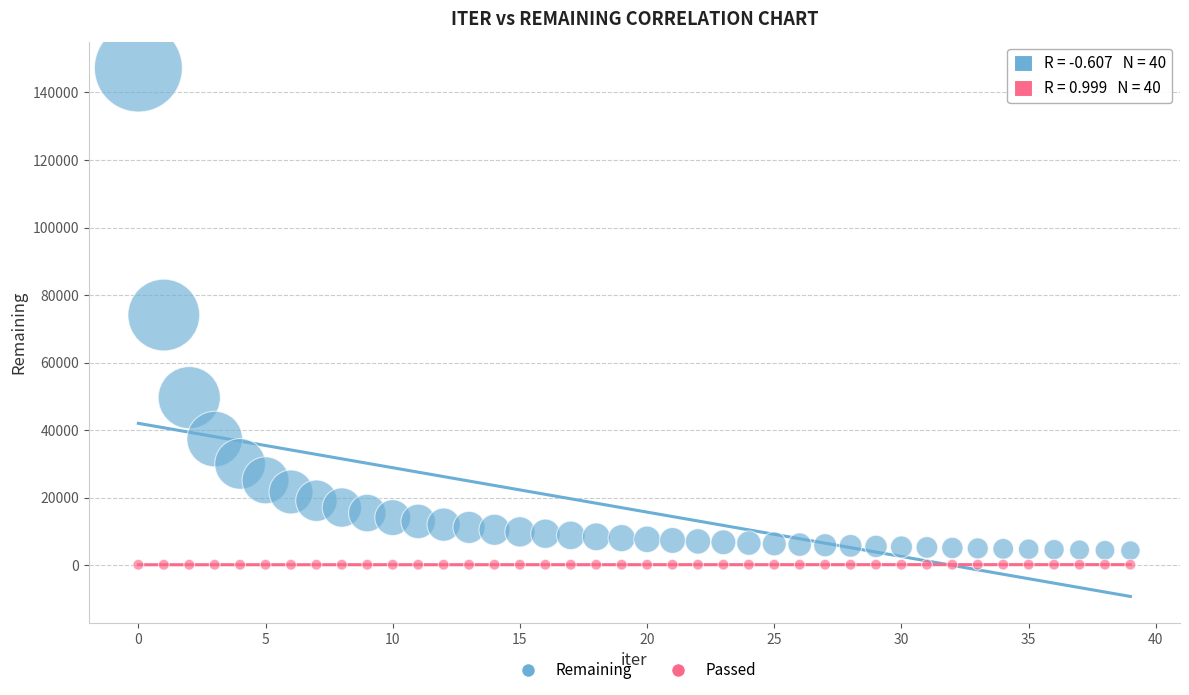

Which series has the widest spread of Y values?

Remaining